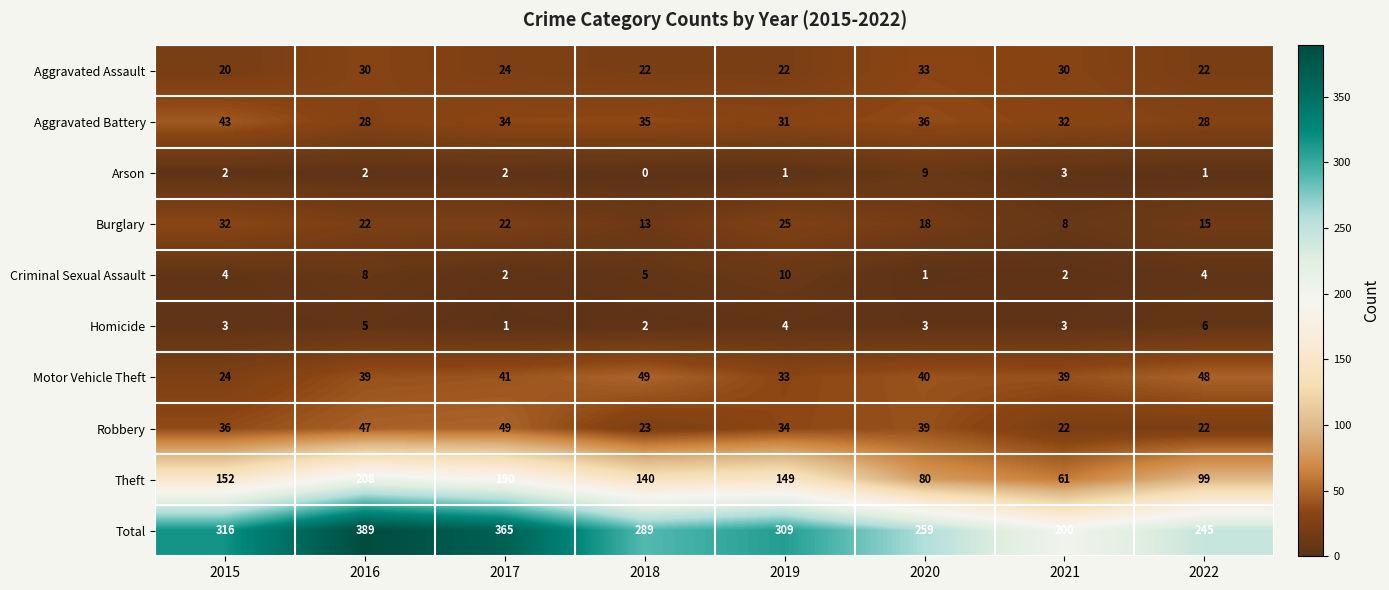

The Aggravated Battery series shows 50 at 2020. True or false?

False